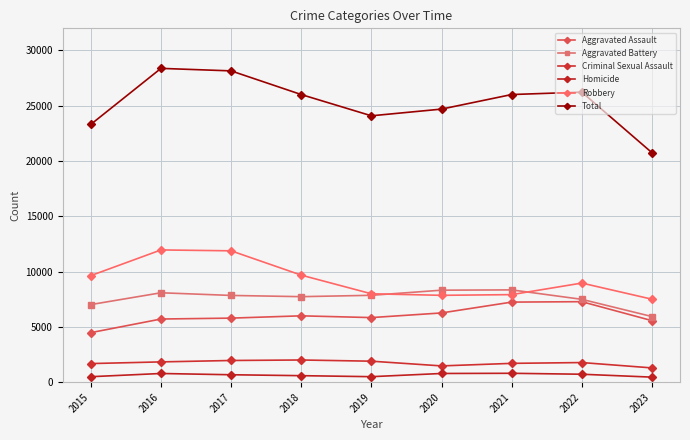

At which label does Aggravated Battery reach its minimum?

2023